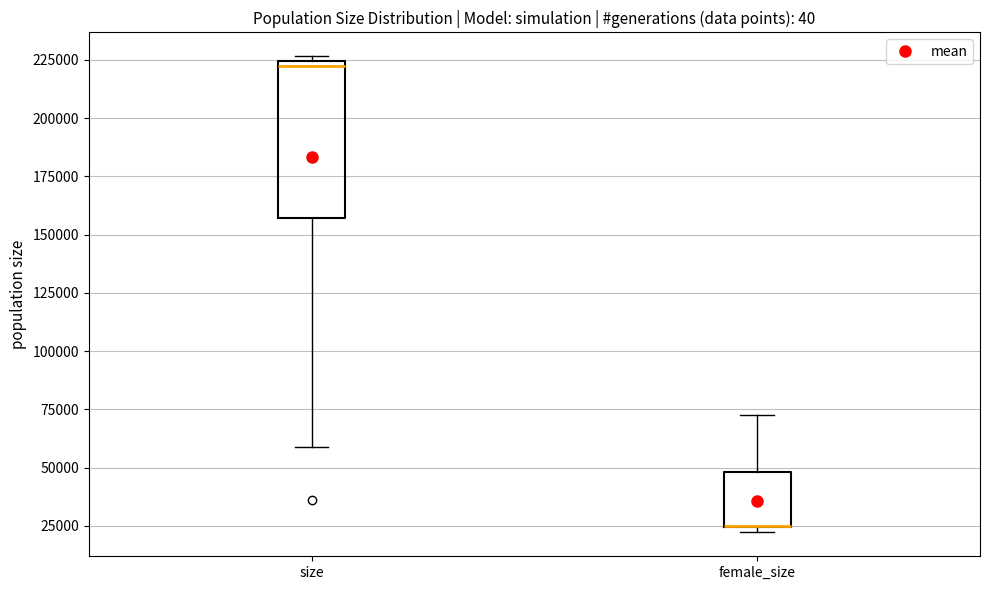

Where is the lower edge of the box for female_size on the y-axis? The values are not printed on the chart, so give them approximately, as read against the axis.

25000